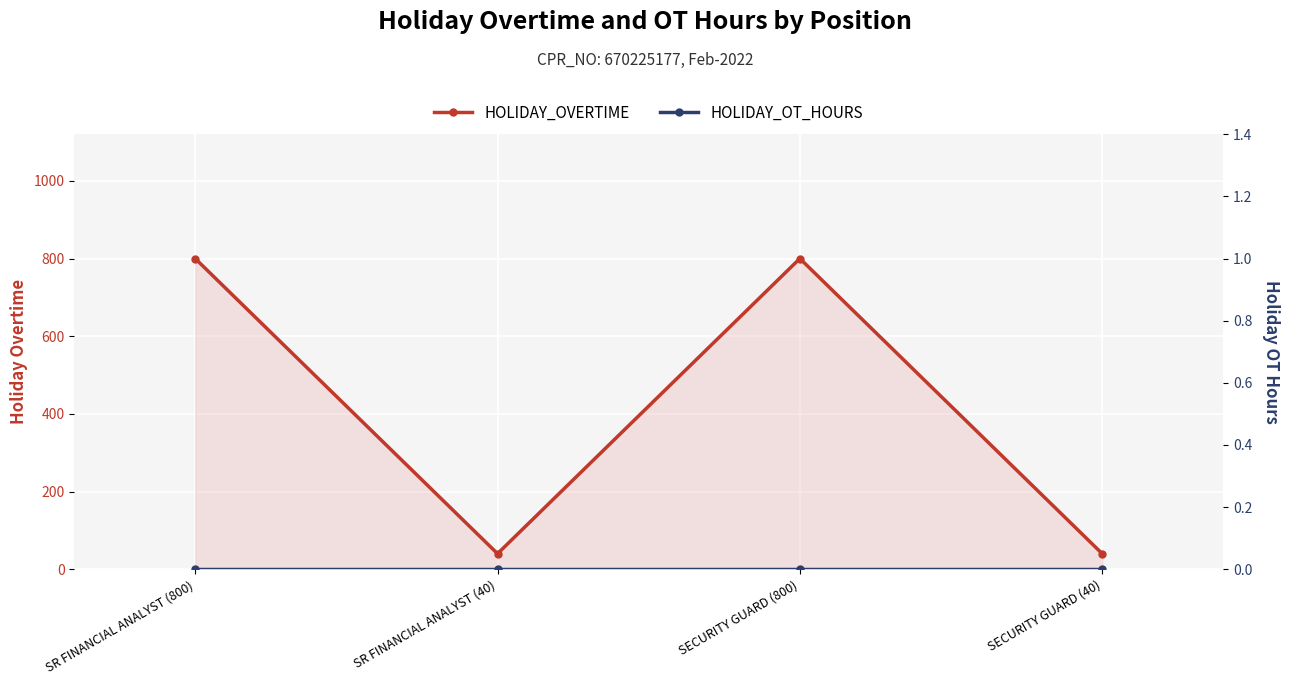

At how many categories does at least one series exceed 448?

2